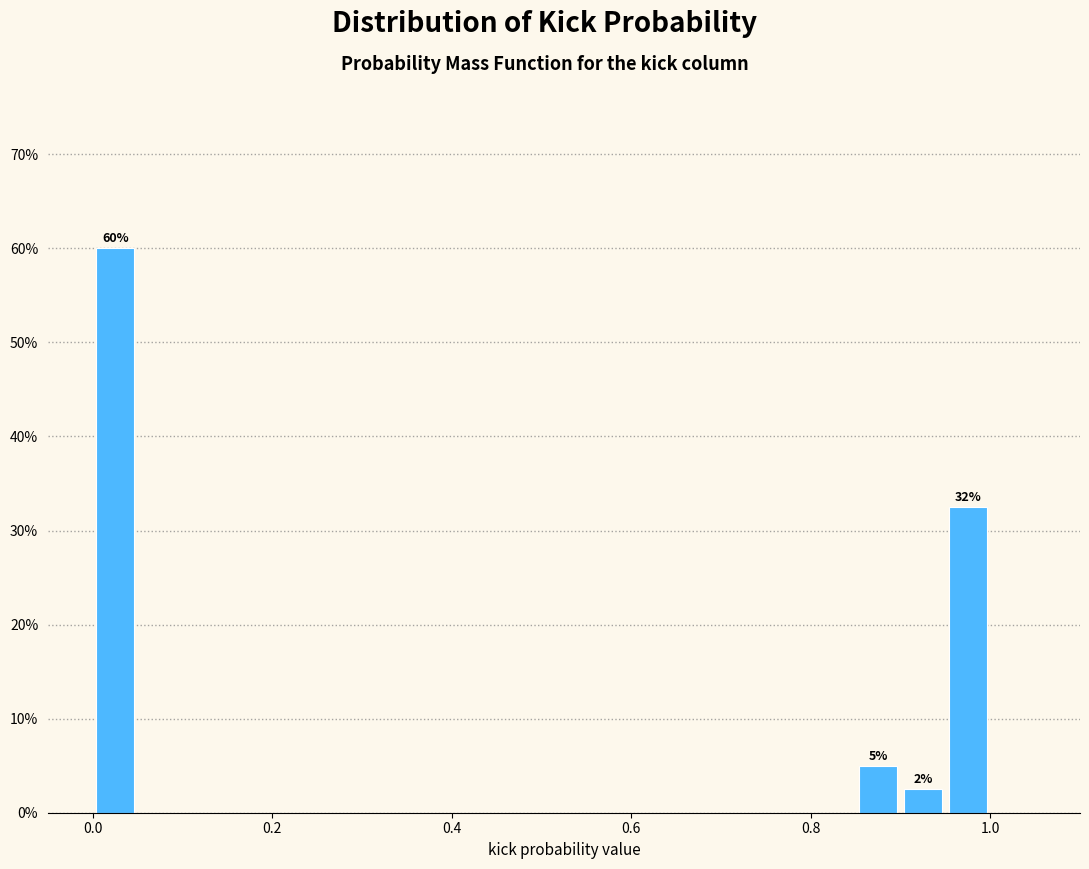

Around what value on the x-axis is the tallest bar? Give the approximate position of its centre, as read against the axis.

0.02